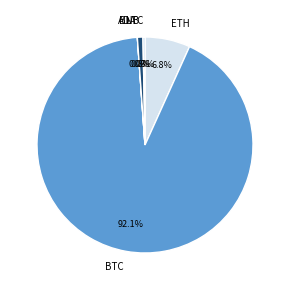

Between LTC and BNB, which is larger?

BNB